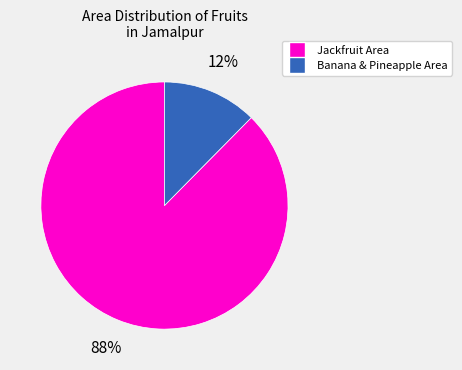

Is there any slice that represents more than half of the pie?

Yes